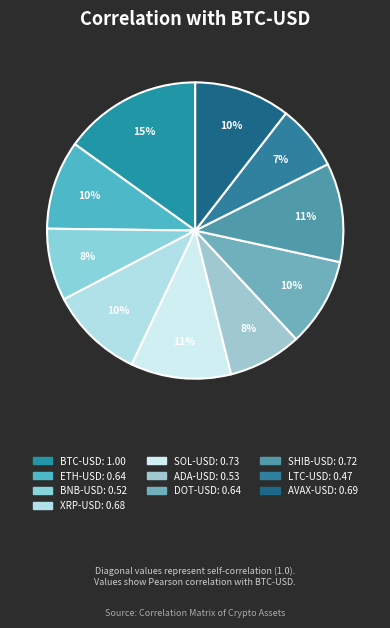

Which category has the smallest portion of the pie?

LTC-USD